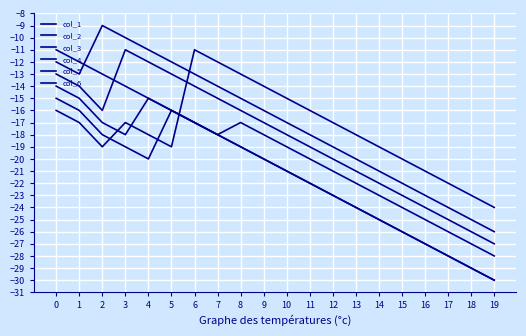

Reading right to left, what are all the values shown in this chart?

col_1: -30	-29	-28	-27	-26	-25	-24	-23	-22	-21	-20	-19	-18	-17	-16	-15	-14	-13	-12	-11
col_2: -26	-25	-24	-23	-22	-21	-20	-19	-18	-17	-16	-15	-14	-13	-12	-11	-10	-9	-13	-12
col_3: -27	-26	-25	-24	-23	-22	-21	-20	-19	-18	-17	-16	-15	-14	-13	-12	-11	-16	-14	-13
col_4: -30	-29	-28	-27	-26	-25	-24	-23	-22	-21	-20	-19	-18	-17	-16	-15	-18	-17	-15	-14
col_5: -28	-27	-26	-25	-24	-23	-22	-21	-20	-19	-18	-17	-18	-17	-16	-20	-19	-18	-16	-15
col_6: -24	-23	-22	-21	-20	-19	-18	-17	-16	-15	-14	-13	-12	-11	-19	-18	-17	-19	-17	-16